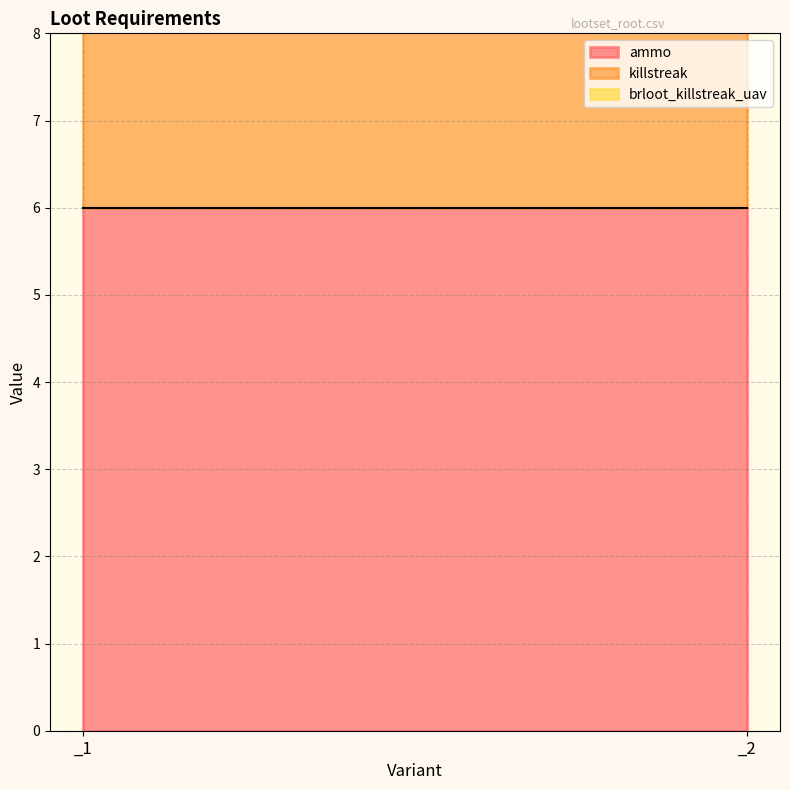

Between _1 and _2, which series saw the biggest shift?

ammo